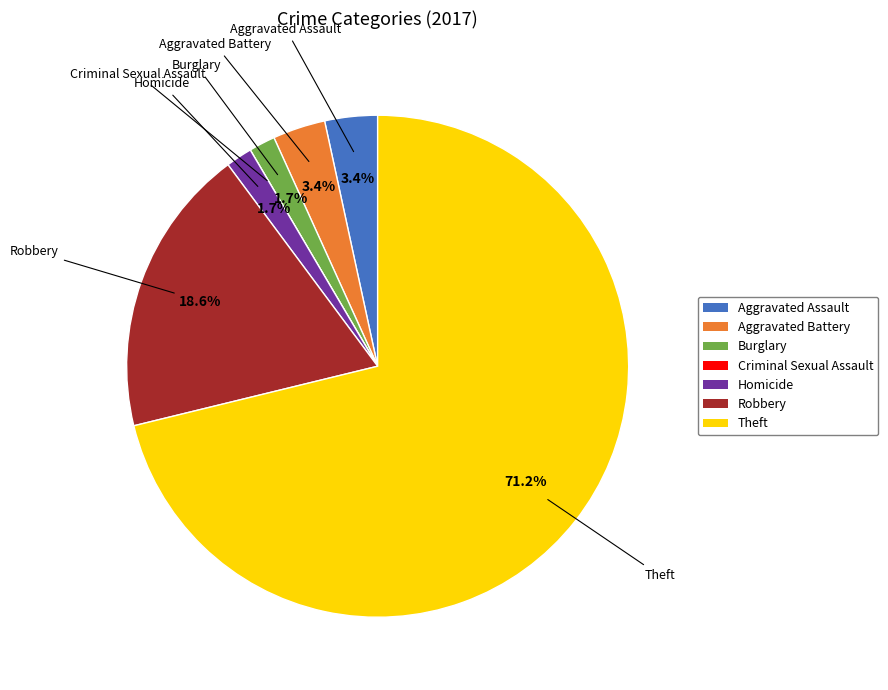

Which slice is the largest?

Theft